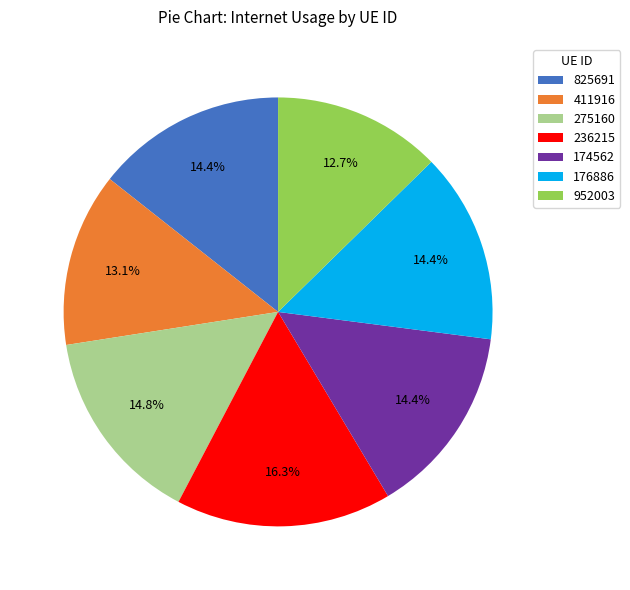

To the nearest percent, what portion does 952003 represent?

13%